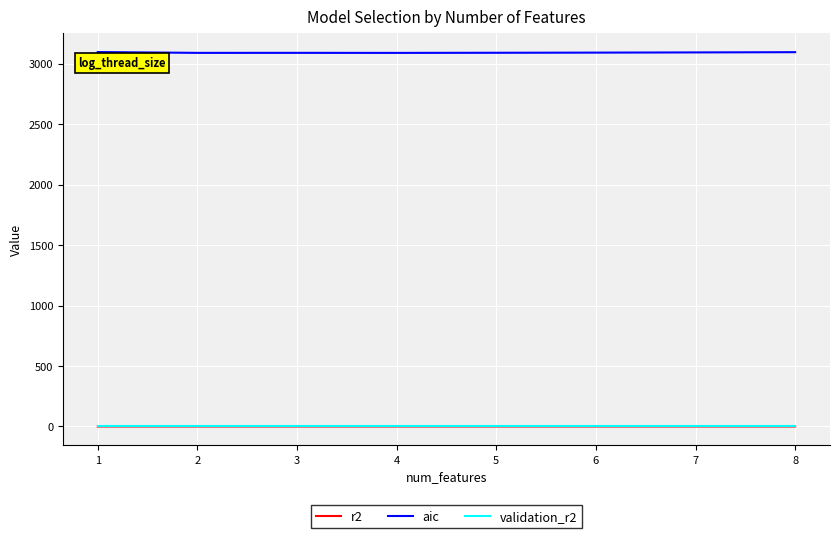

True or false: aic and r2 intersect in this chart.

False